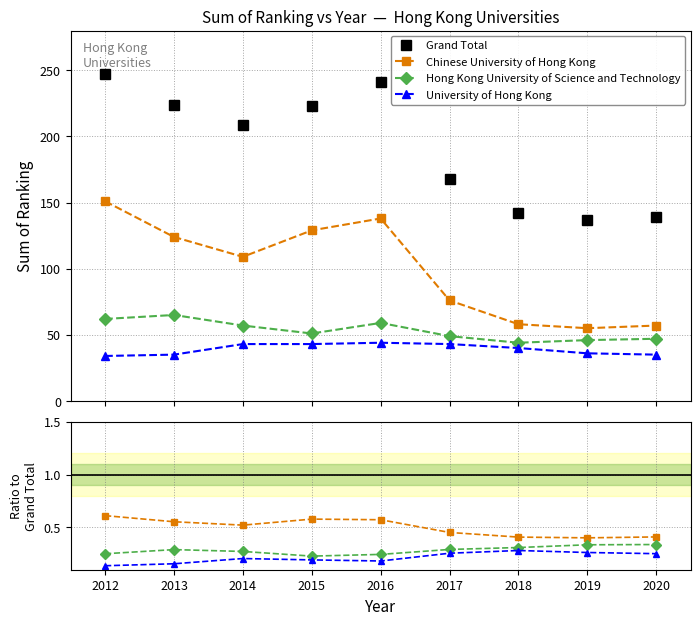

What is the value of the University of Hong Kong point at the 8th from the left?

0.3